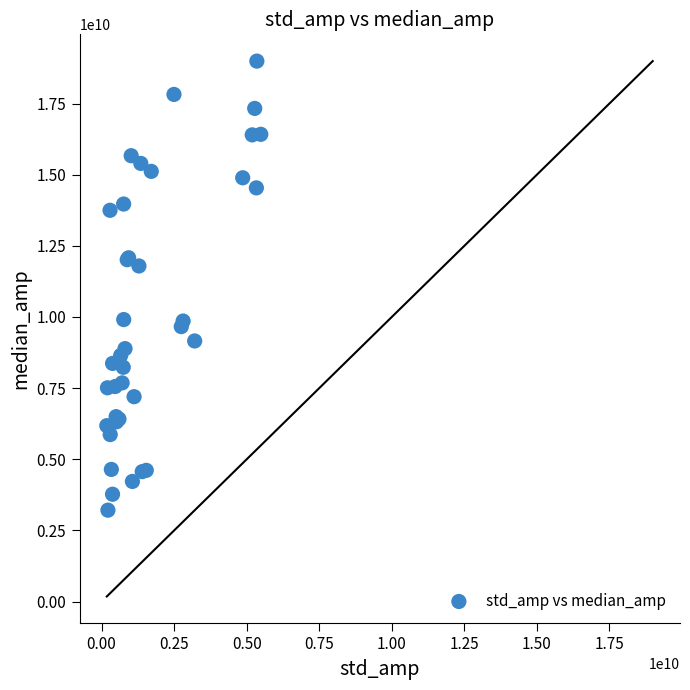

What Y value in the scatter plot is closest to 11101026269?

11791733573.8